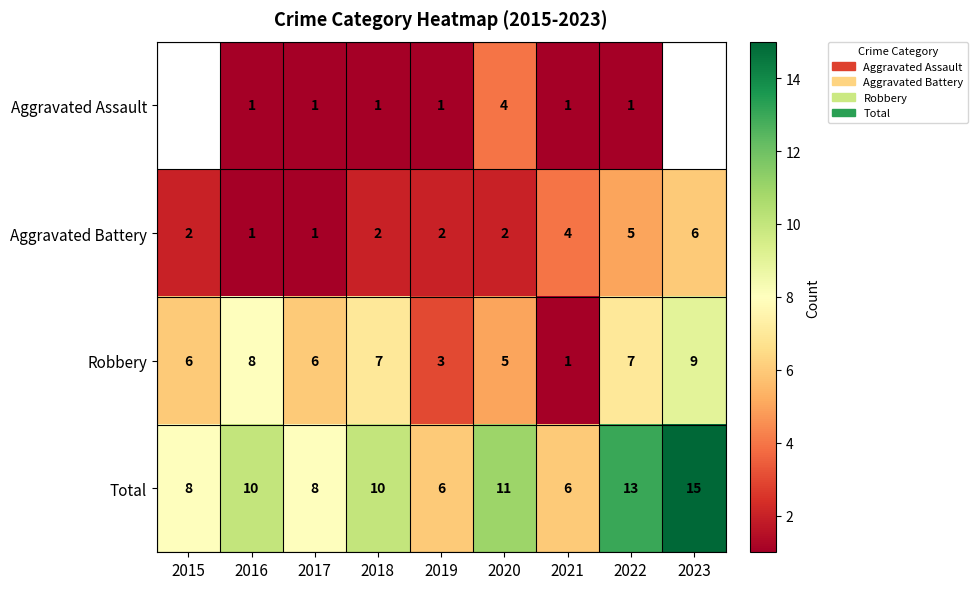

What is the sum of the Aggravated Battery values at 2016 and 2019?

3